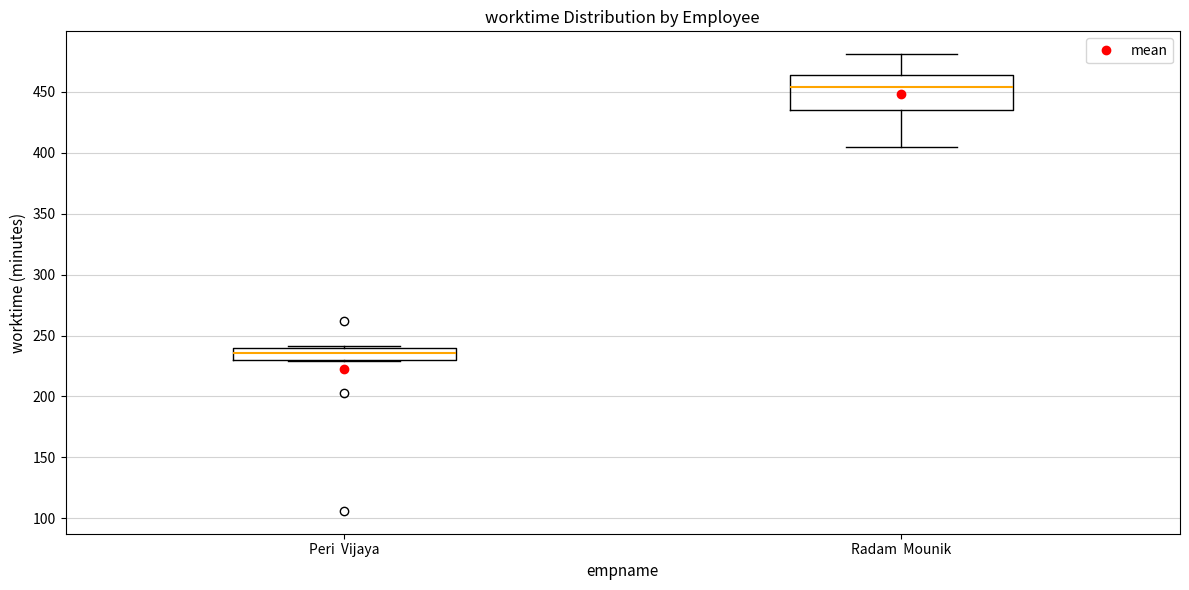

Reading left to right, read every box against the y-axis: the position of its median line, the range the box covers, and the ends of its whiskers. The values are not printed on the chart, so give them approximately, as read against the axis.

Peri Vijaya: median 235, box 230 to 240, whiskers 230 to 240
Radam Mounik: median 455, box 435 to 465, whiskers 405 to 480